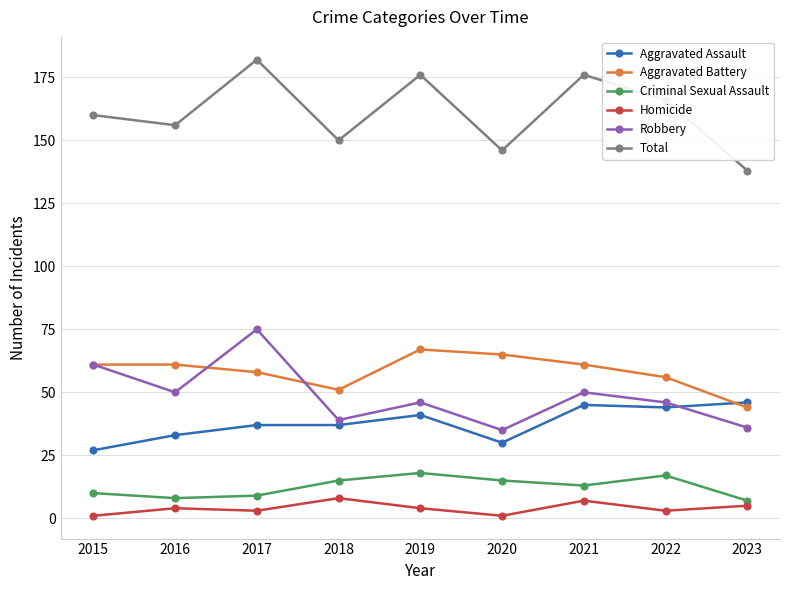

Where do Aggravated Assault and Aggravated Battery first cross each other?

2022 and 2023